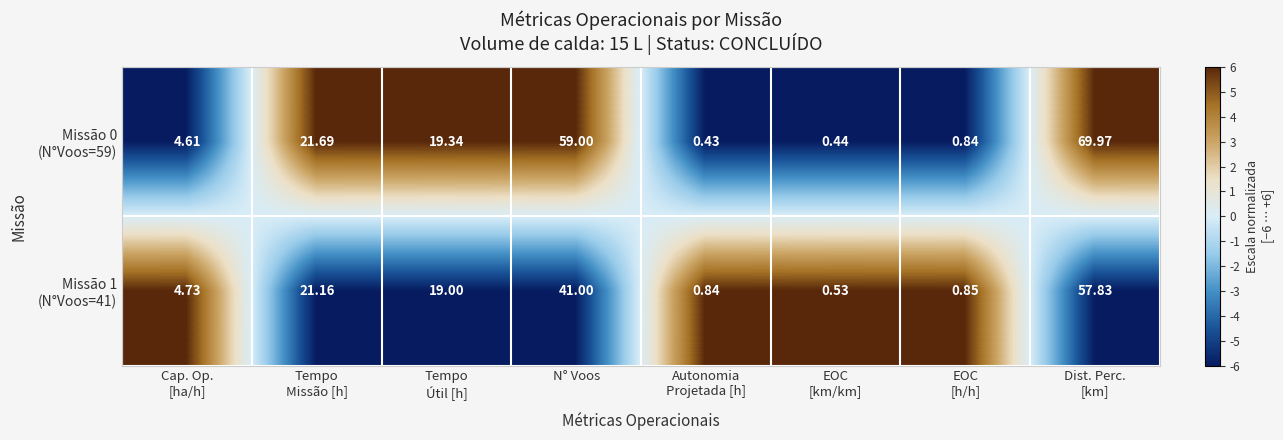

Count the number of categories in the chart.

8